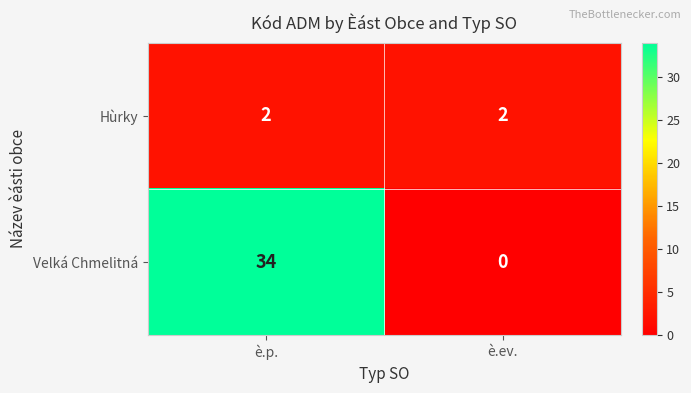

How many categories are shown in the chart?

2